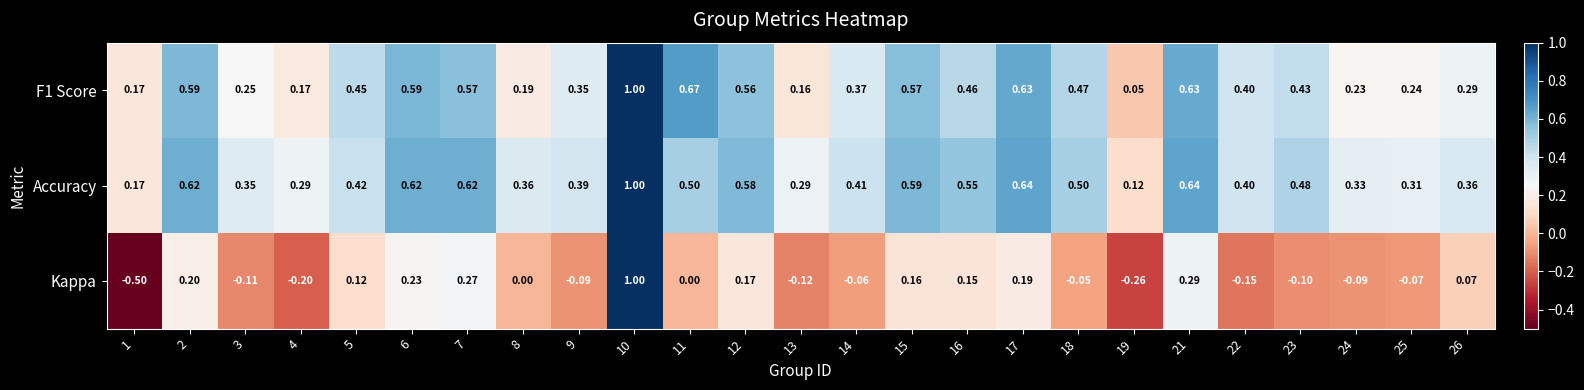

Is the value of F1 Score at 22 greater than the value of Kappa at 14?

Yes